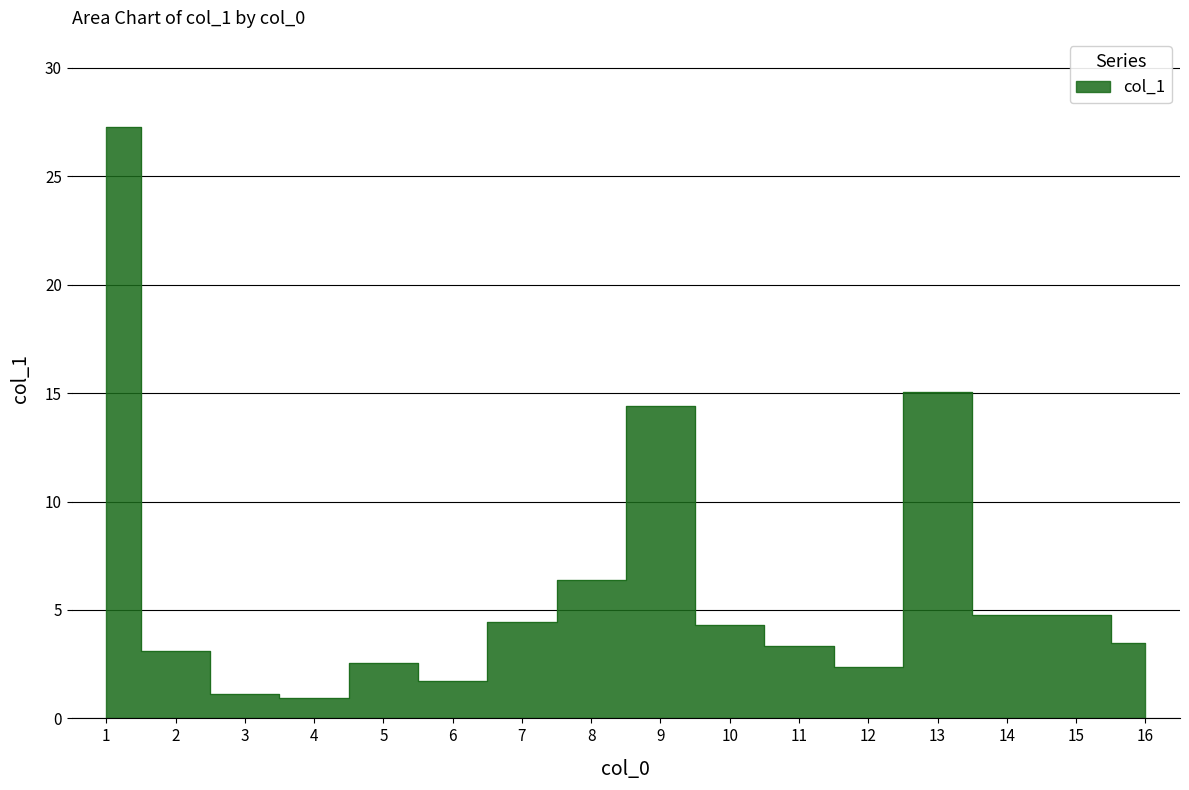

What value does the data have at 12?

2.4